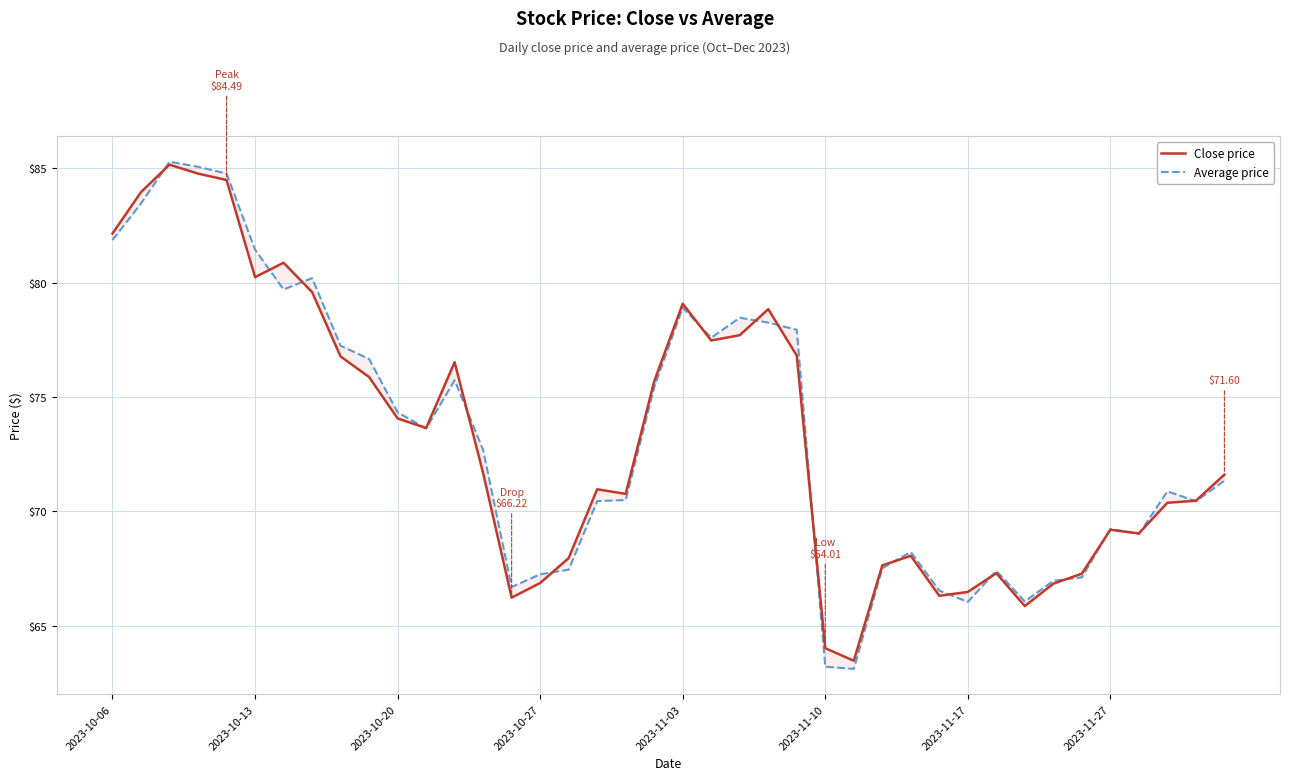

What is the value of the Average price point at the 13th from the left?

75.7